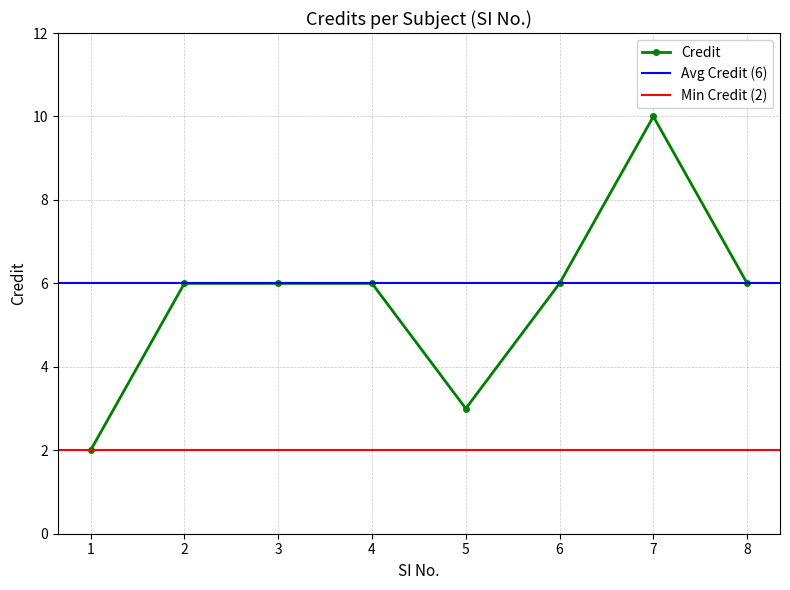

What is the value of the Credit point at the 4th from the left?

6